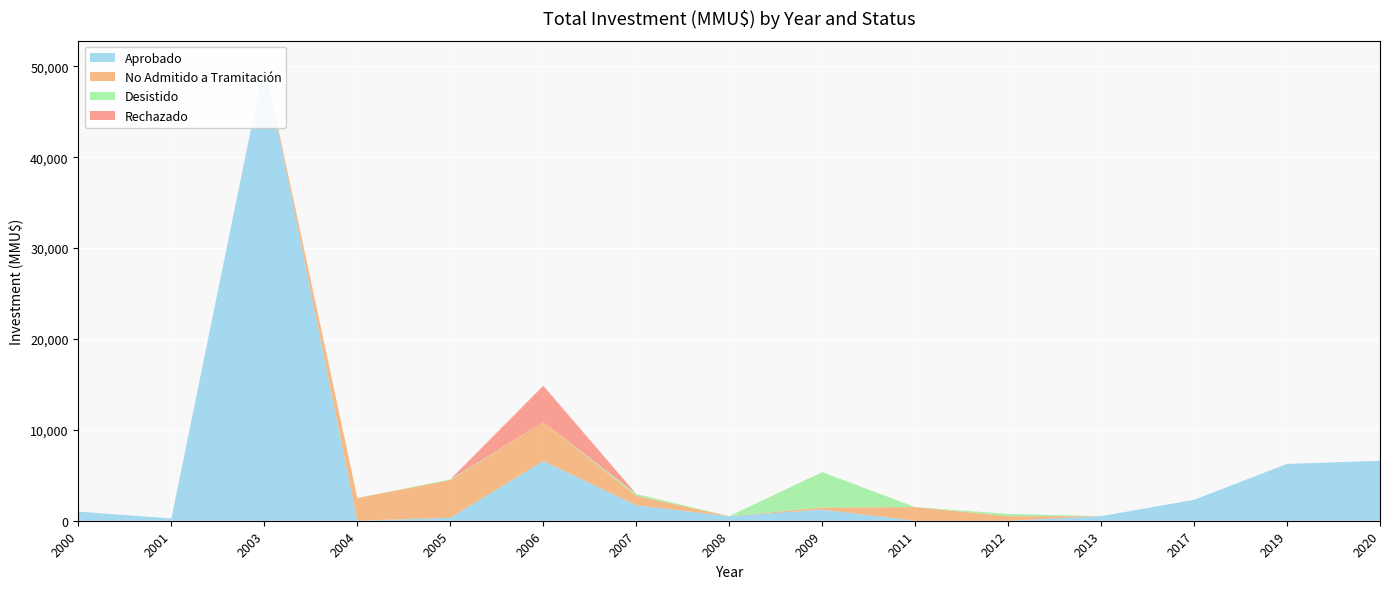

Reading left to right, what are all the values shown in this chart?

Aprobado: 1000	250	50300	0	322	6572	1701	500	1222	0	0	500	2300	6250	6600
No Admitido a Tramitación: 0	0	0	2500	4152	4272	1044	0	234	1500	500	0	0	0	0
Desistido: 0	0	0	0	72	0	200	0	3892	0	250	0	0	0	0
Rechazado: 0	0	0	0	0	4000	0	0	0	0	0	0	0	0	0